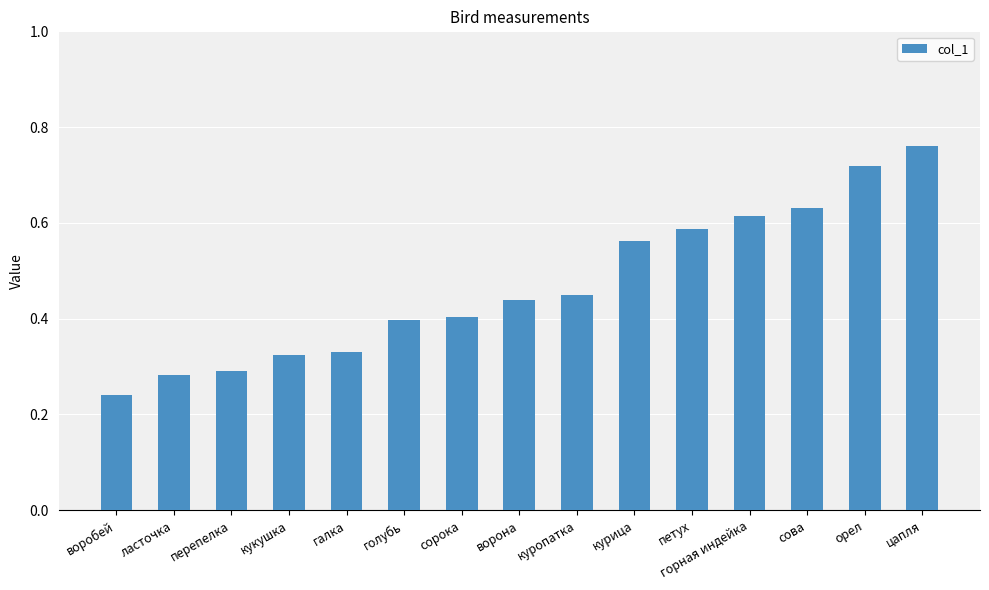

What position from the left is сова?

13